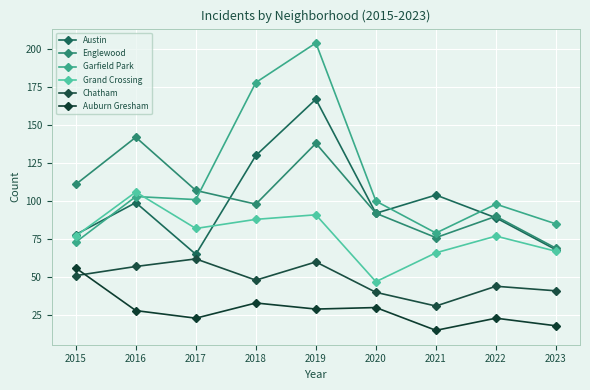

Reading left to right, extract all data points from this chart.

Austin: 78	99	65	130	167	92	104	89	68
Englewood: 111	142	107	98	138	92	76	90	69
Garfield Park: 73	103	101	178	204	100	79	98	85
Grand Crossing: 77	106	82	88	91	47	66	77	67
Chatham: 51	57	62	48	60	40	31	44	41
Auburn Gresham: 56	28	23	33	29	30	15	23	18